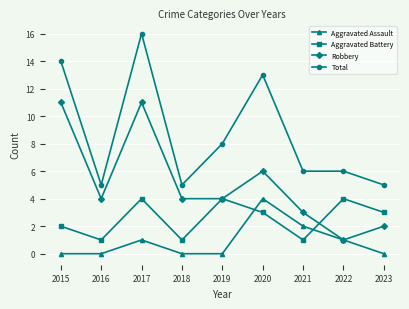

At which label is Total closest to 10?

2019